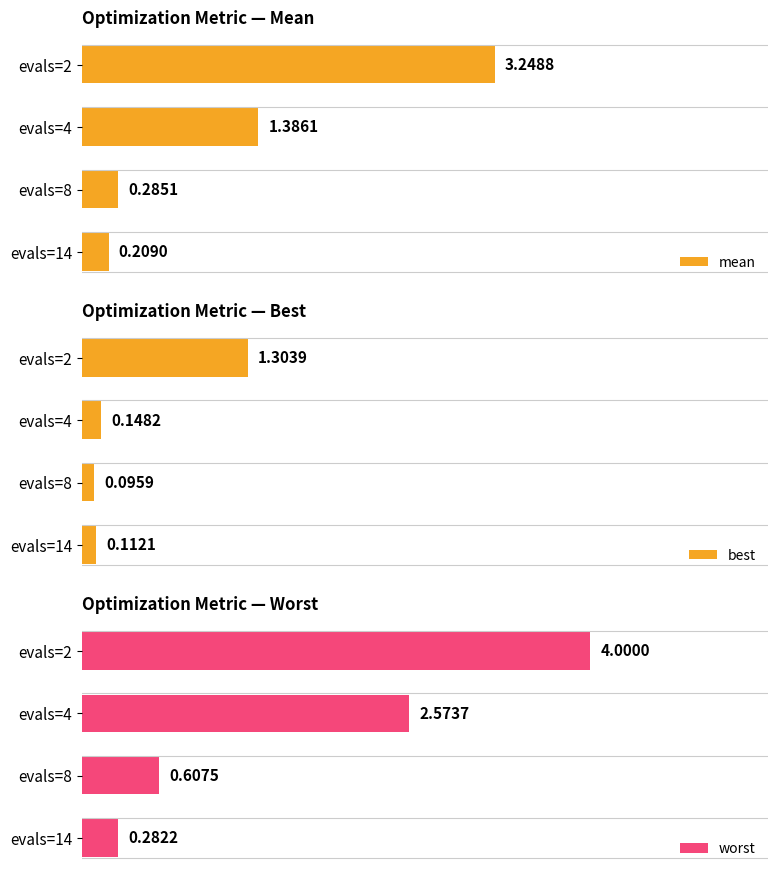

How many data points in worst are less than 2?

2